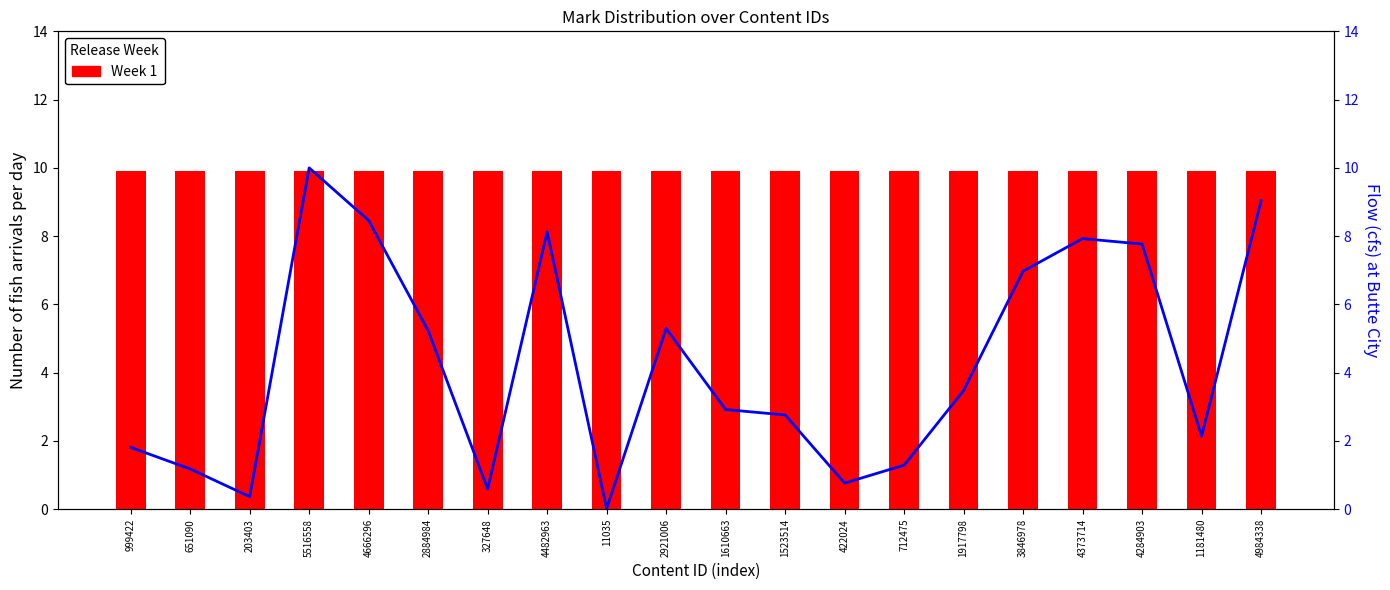

What value does the Week 1 series have at 4666296?

9.9